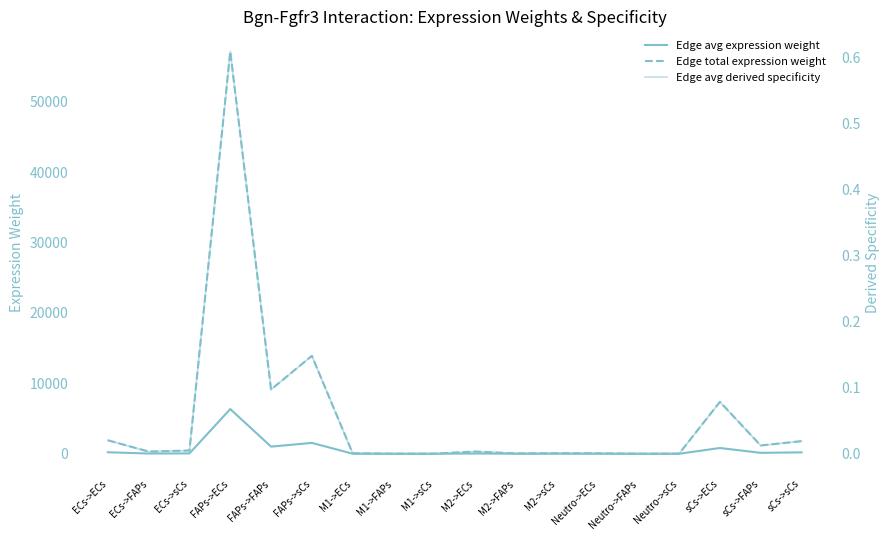

Reading left to right, what are all the values shown in this chart?

Edge avg expression weight: 212.9	34.0	51.8	6346.4	1013.8	1544.5	7.7	1.2	1.9	35.4	5.7	8.6	6.7	1.1	1.6	818.9	130.8	199.3
Edge total expression weight: 1916.5	306.2	466.4	57117.4	9124.4	13900.9	69.0	11.0	16.8	318.6	50.9	77.5	60.7	9.7	14.8	7370.0	1177.4	1793.7
Edge avg derived specificity: 0.0	0.0	0.0	0.6	0.1	0.1	0.0	0.0	0.0	0.0	0.0	0.0	0.0	0.0	0.0	0.1	0.0	0.0